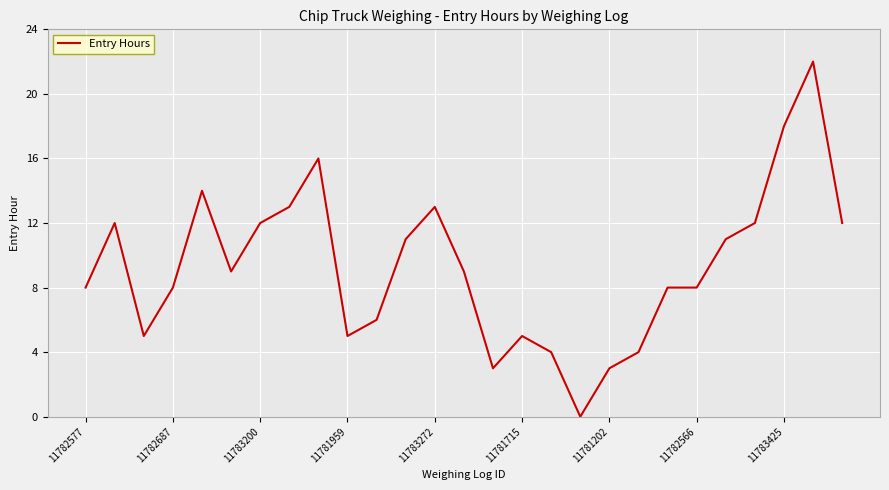

What is the difference between the maximum and minimum values?

22